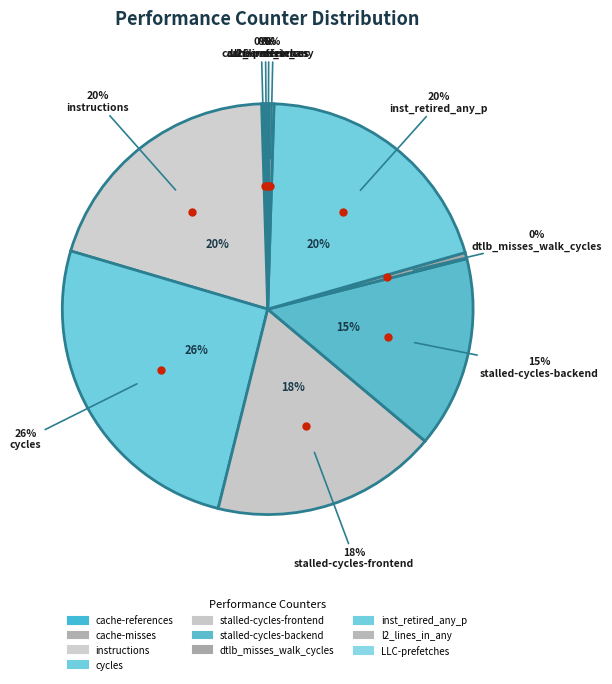

Which slice is the largest?

cycles